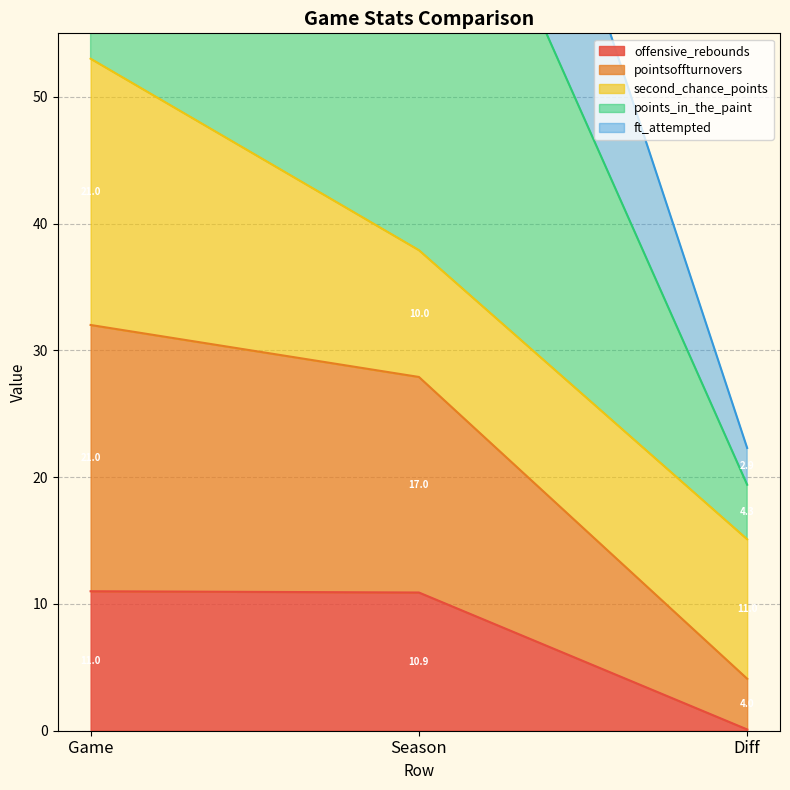

What is the approximate value of offensive_rebounds at Game?

11.0